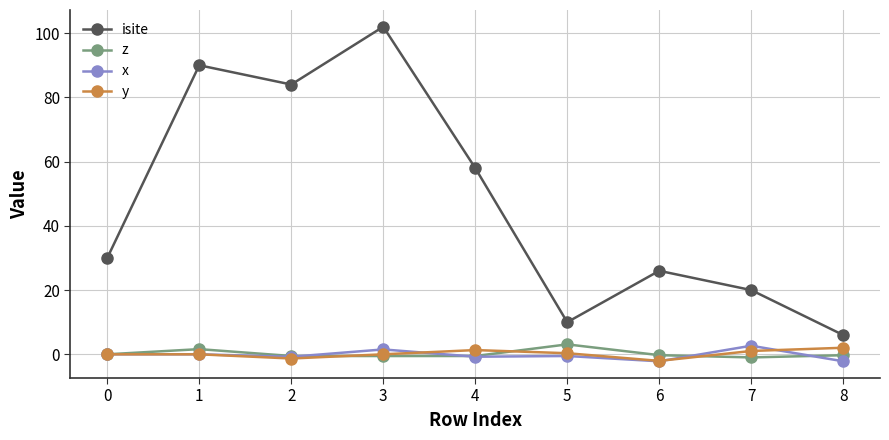

What is the difference between the highest and lowest values at 0?

30.0